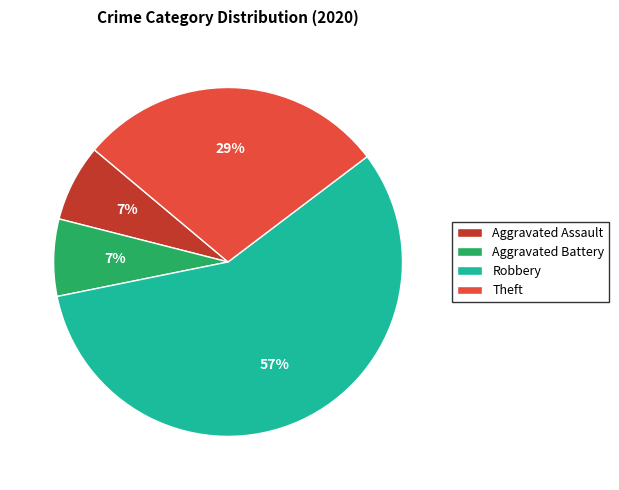

How many slices are in this pie chart?

4